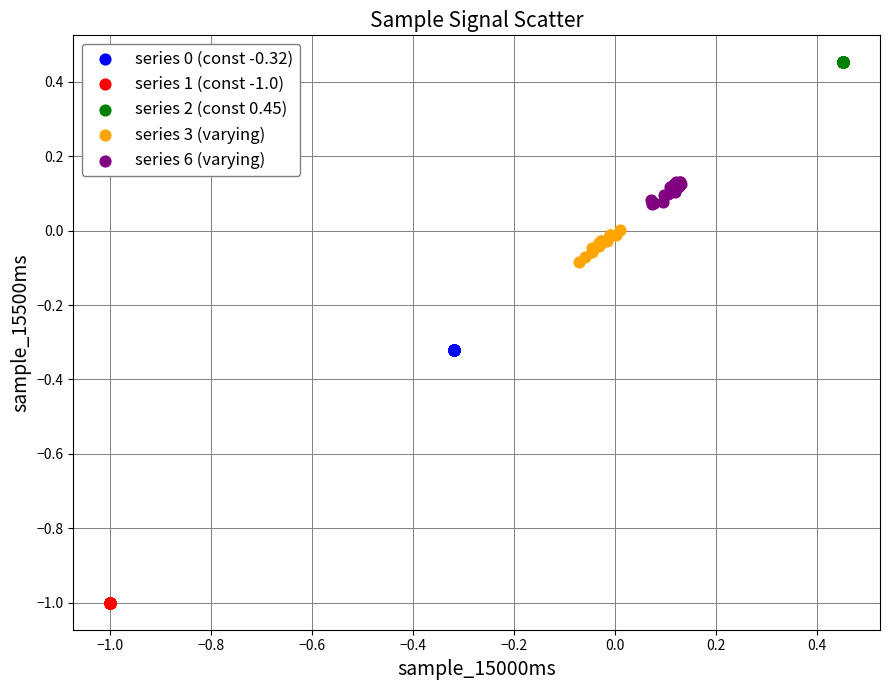

Which series contains the lowest Y value?

series 1 (const -1.0)